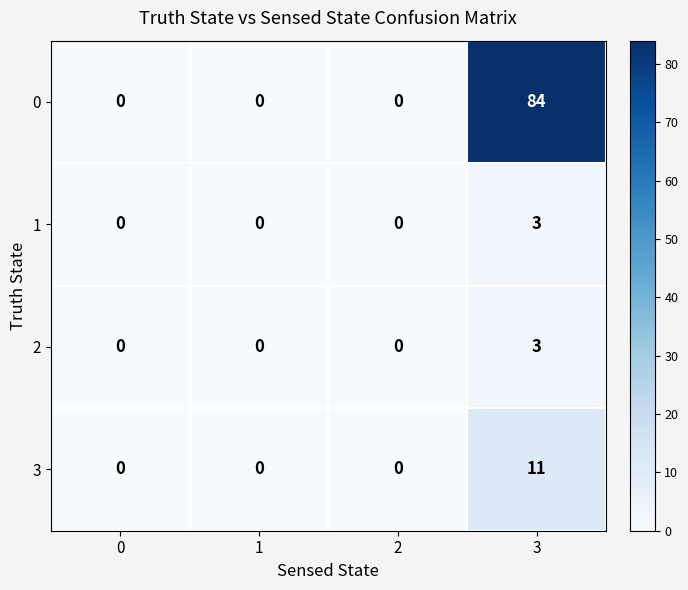

At which category is the sum across all series the highest?

3